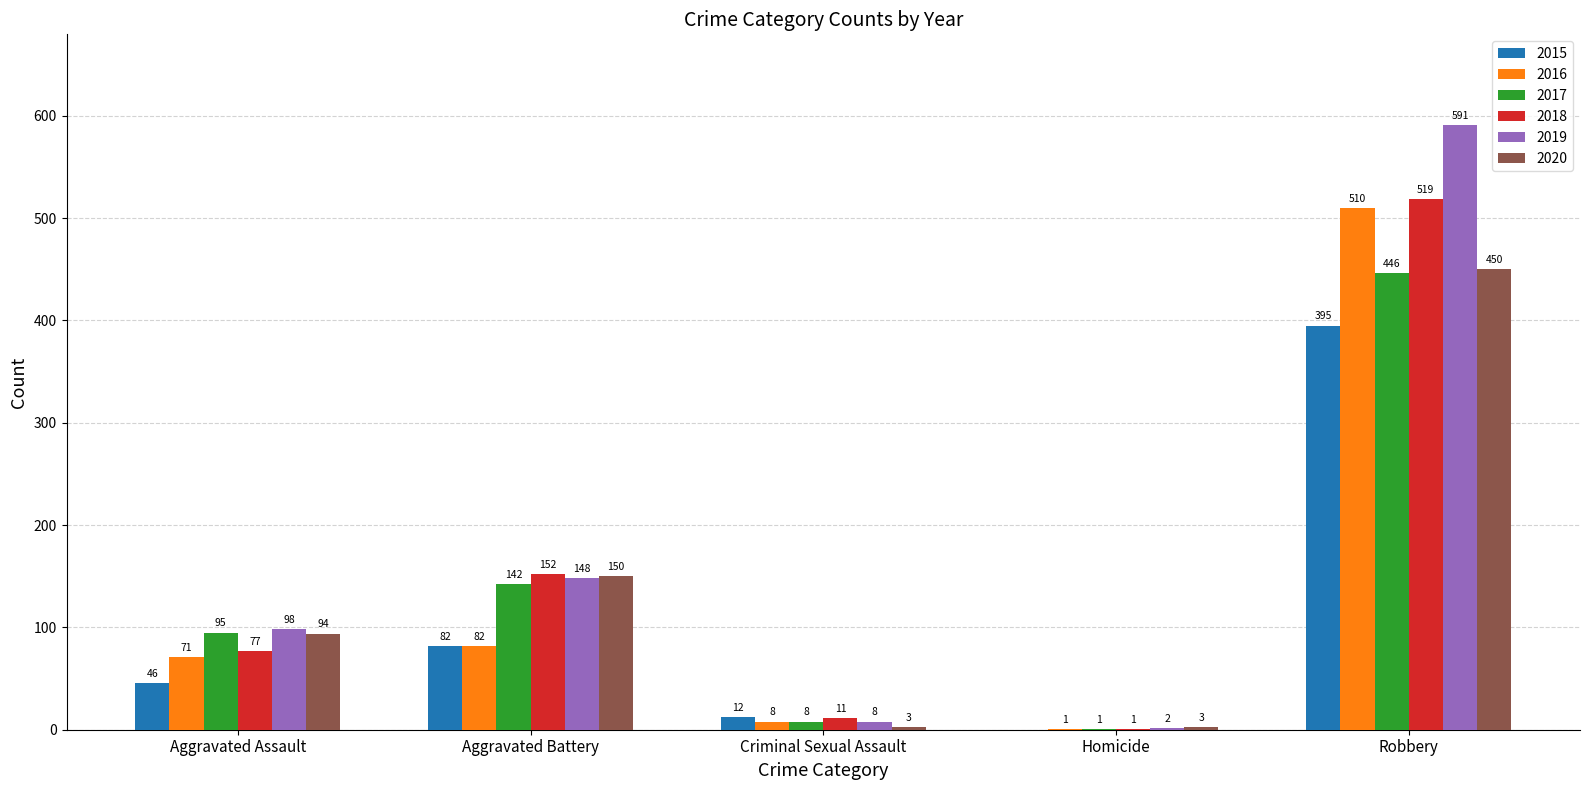

Which series changed the most between Aggravated Battery and Homicide?

2018